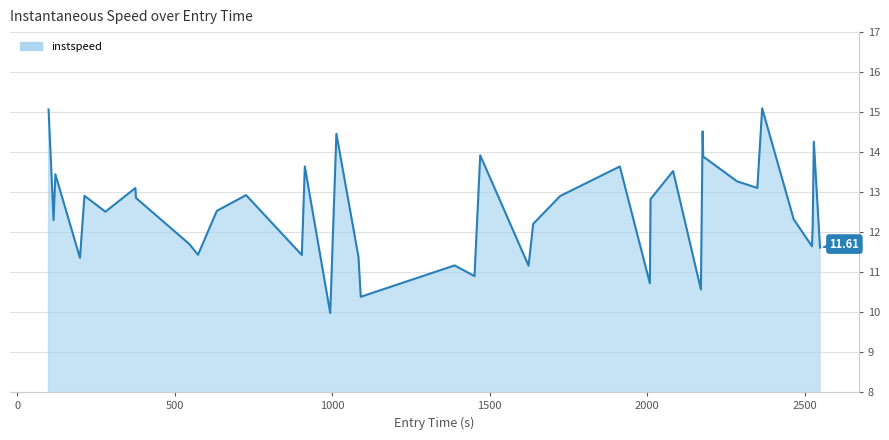

Does the chart display data point markers on the line(s)?

No